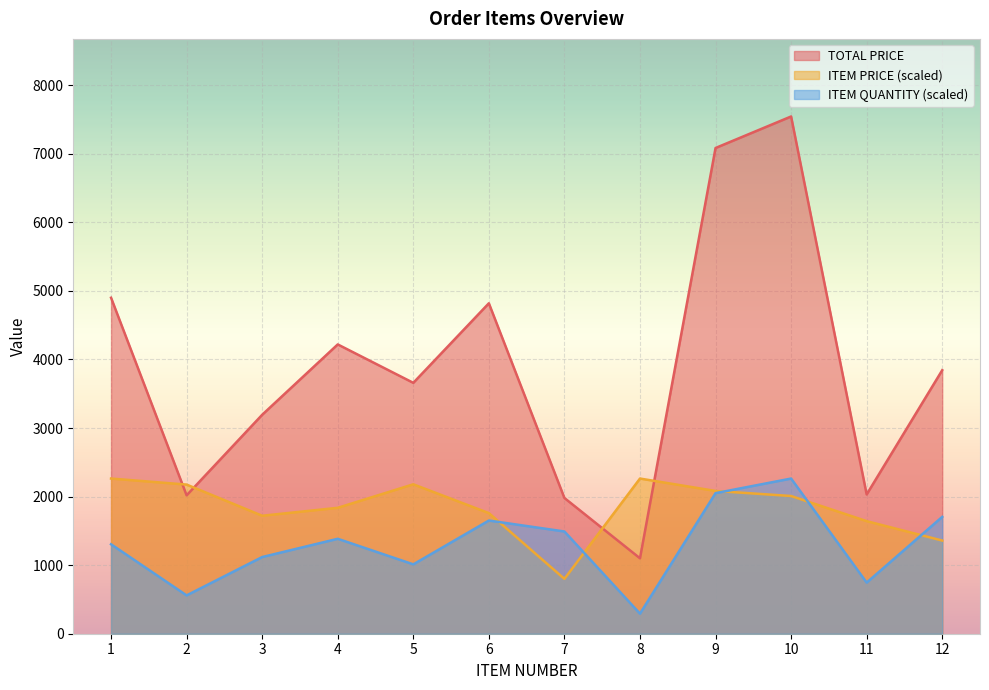

How many interior local peaks does the ITEM PRICE series have?

2